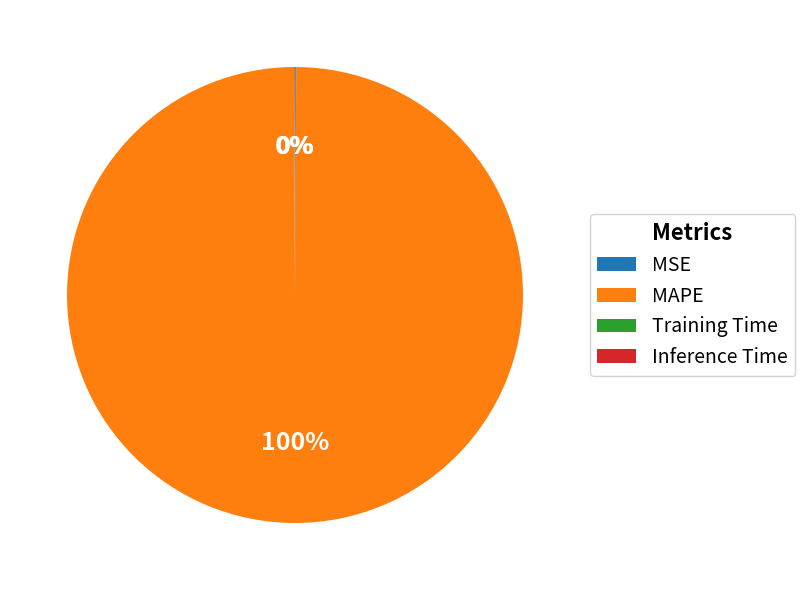

To the nearest percent, what is the difference between the largest and smallest slice percentages?

100%